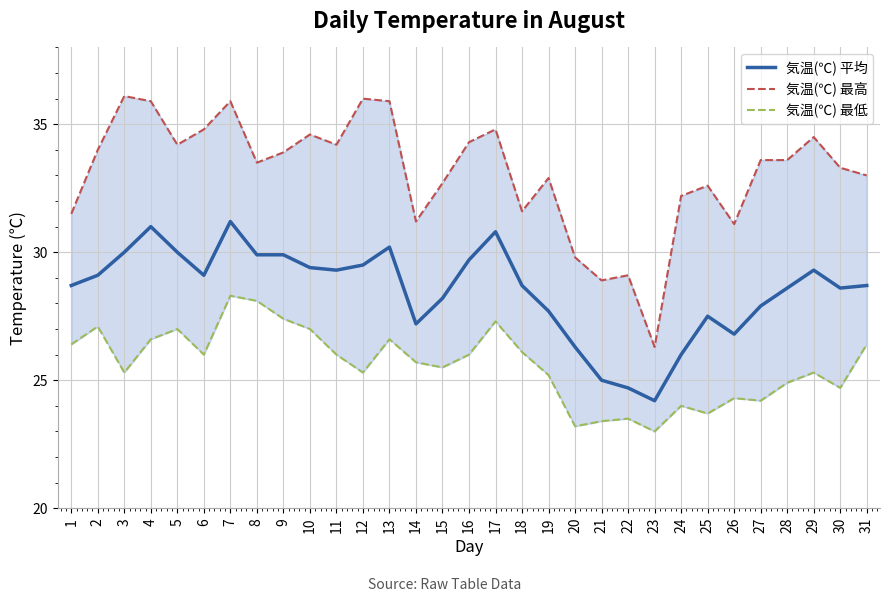

How many lines are shown in the chart?

3